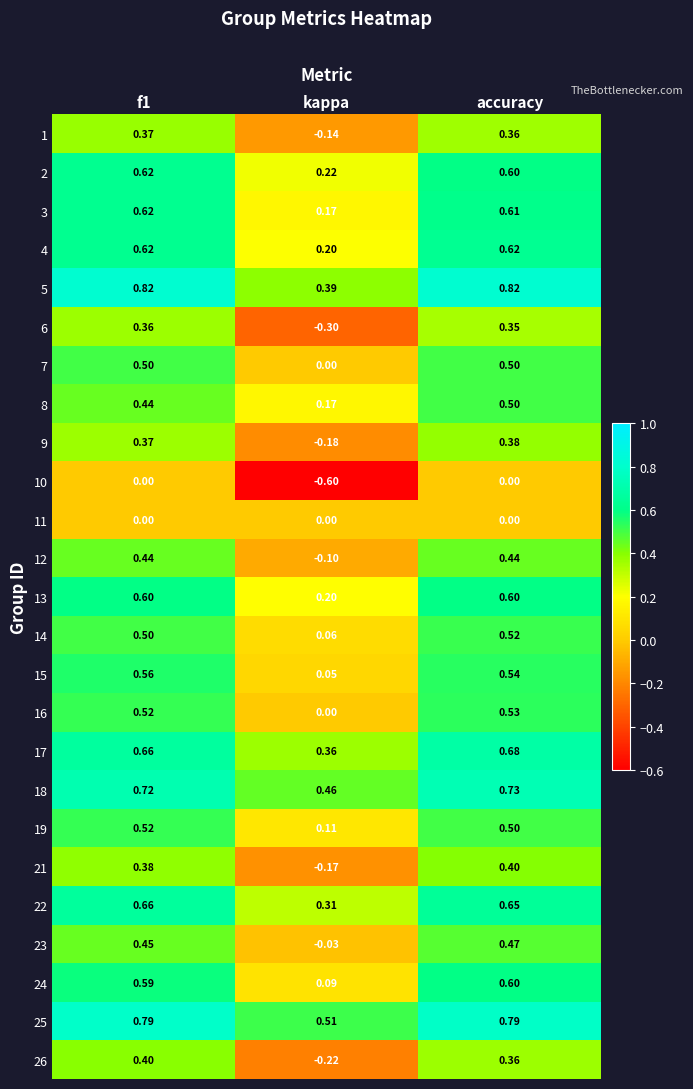

Where is 18 nearest to the value 0?

kappa